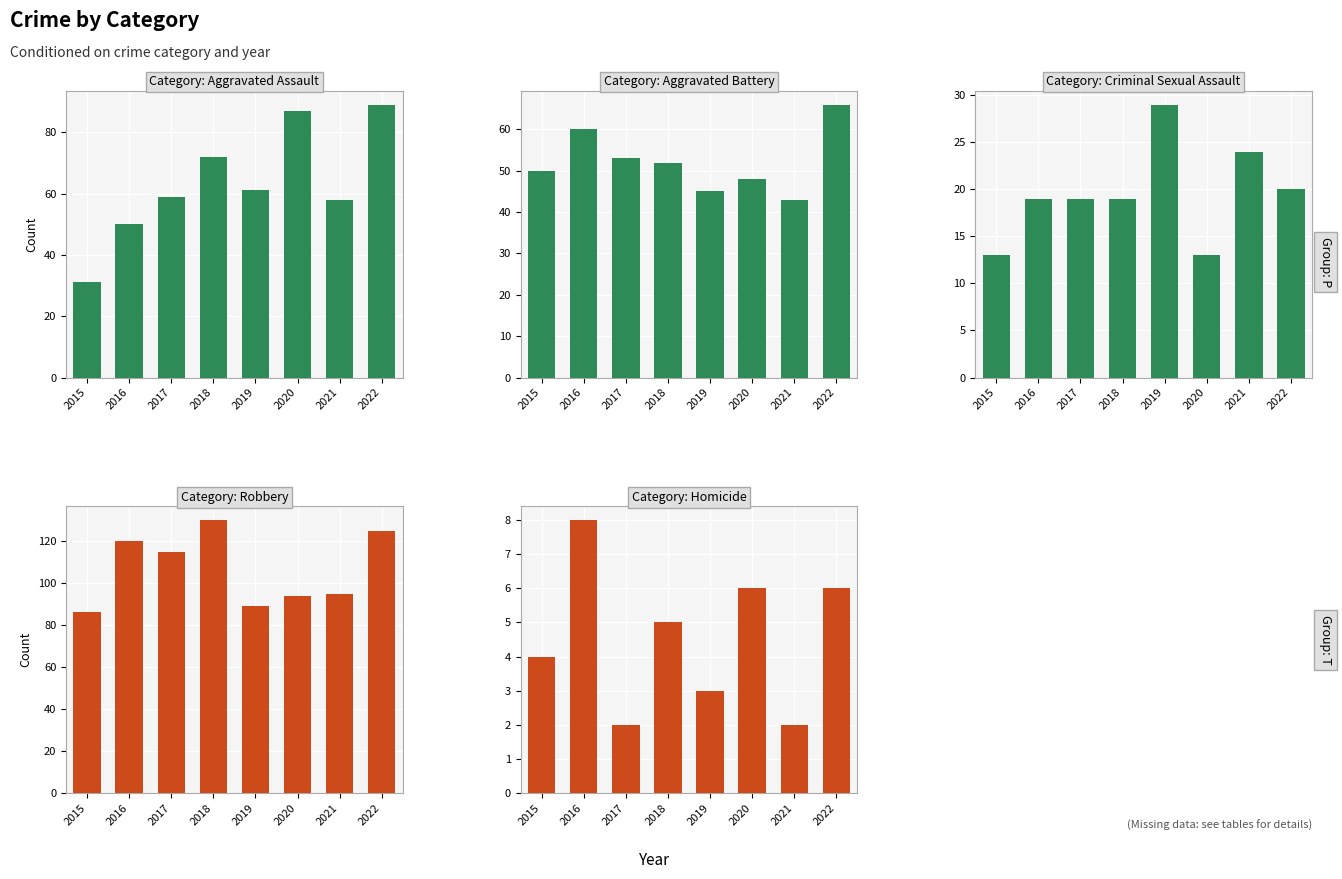

Reading left to right, transcribe all the data shown in this chart.

Aggravated Assault: 31	50	59	72	61	87	58	89
Aggravated Battery: 50	60	53	52	45	48	43	66
Criminal Sexual Assault: 13	19	19	19	29	13	24	20
Robbery: 86	120	115	130	89	94	95	125
Homicide: 4	8	2	5	3	6	2	6